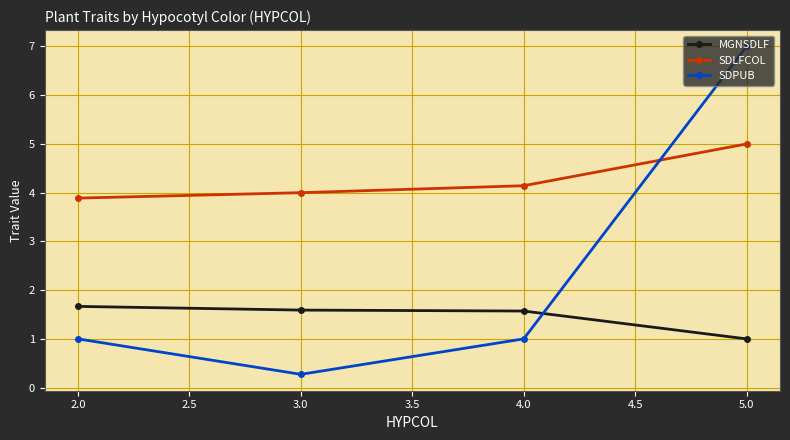

What is the average value of the MGNSDLF series?

1.5